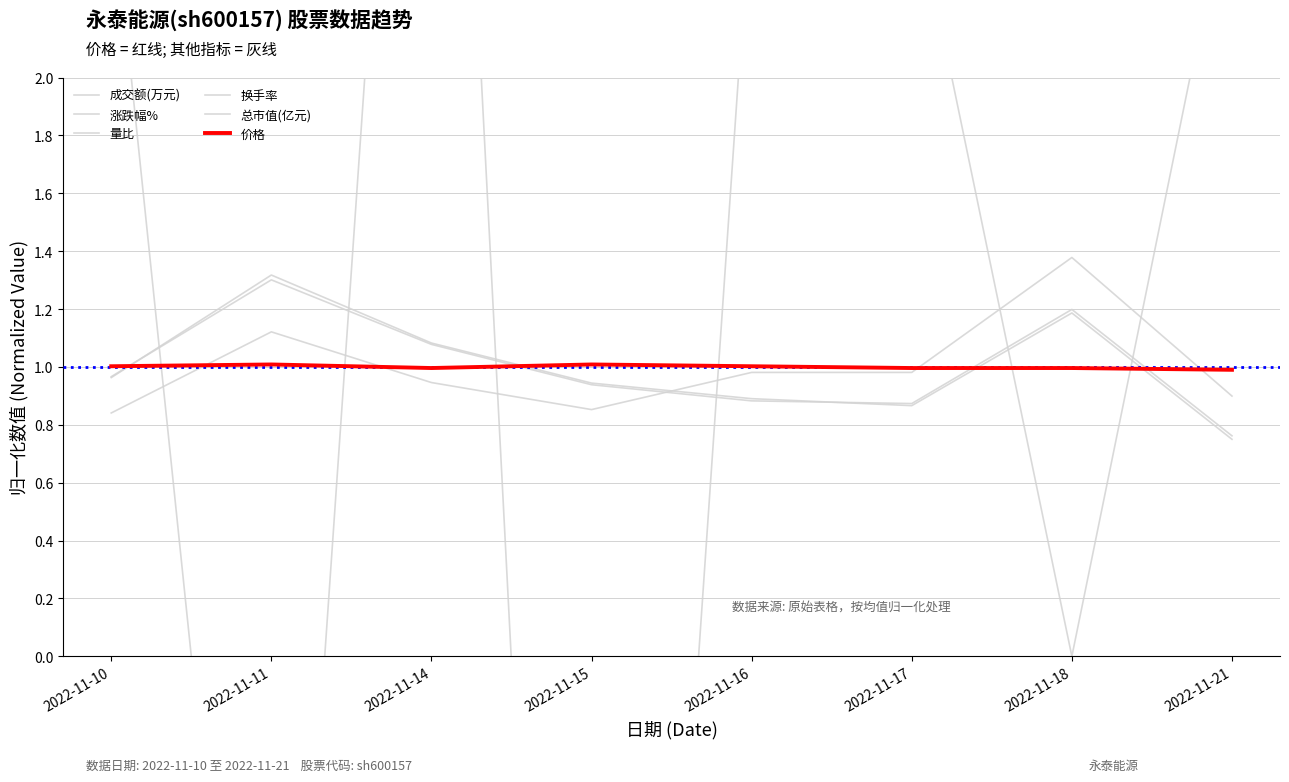

Is the value of 换手率 at 2022-11-18 greater than the value of 量比 at 2022-11-14?

Yes